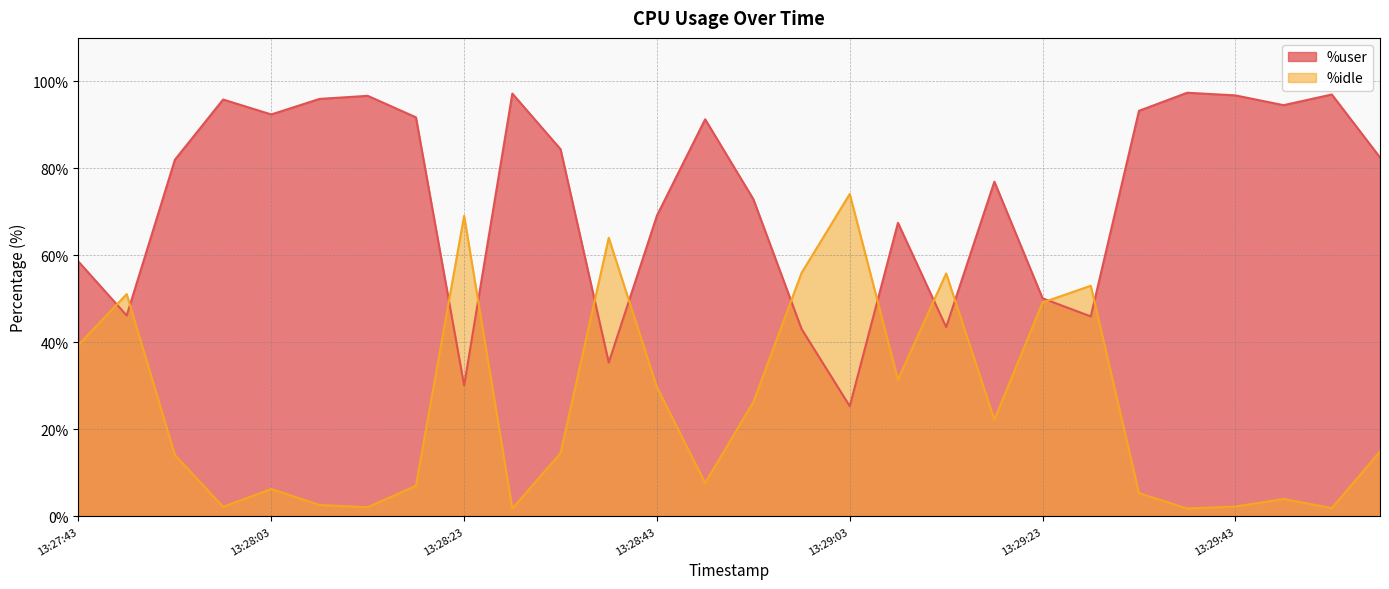

How many lines are shown in the chart?

2